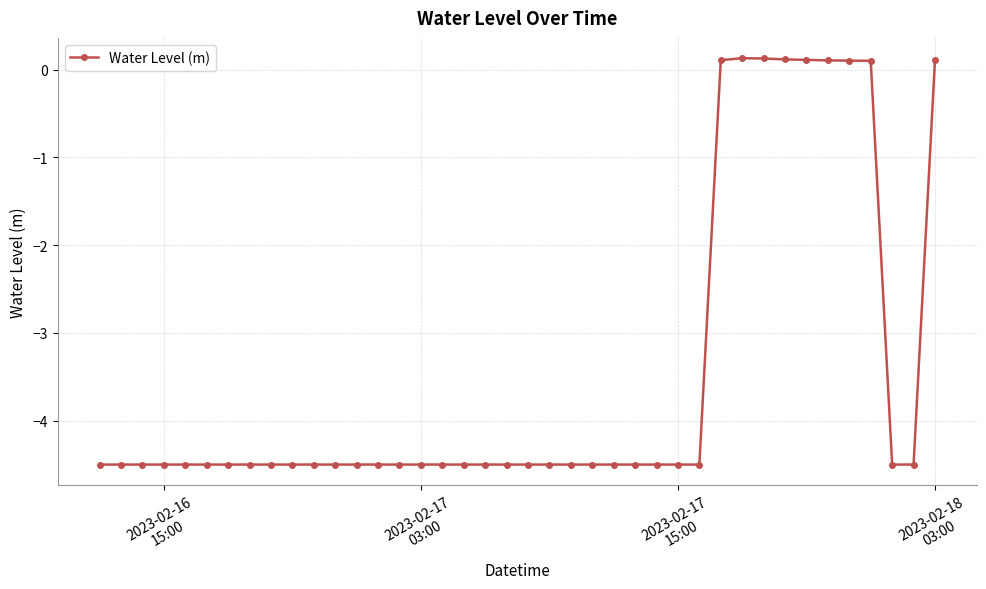

How many lines are shown in the chart?

1